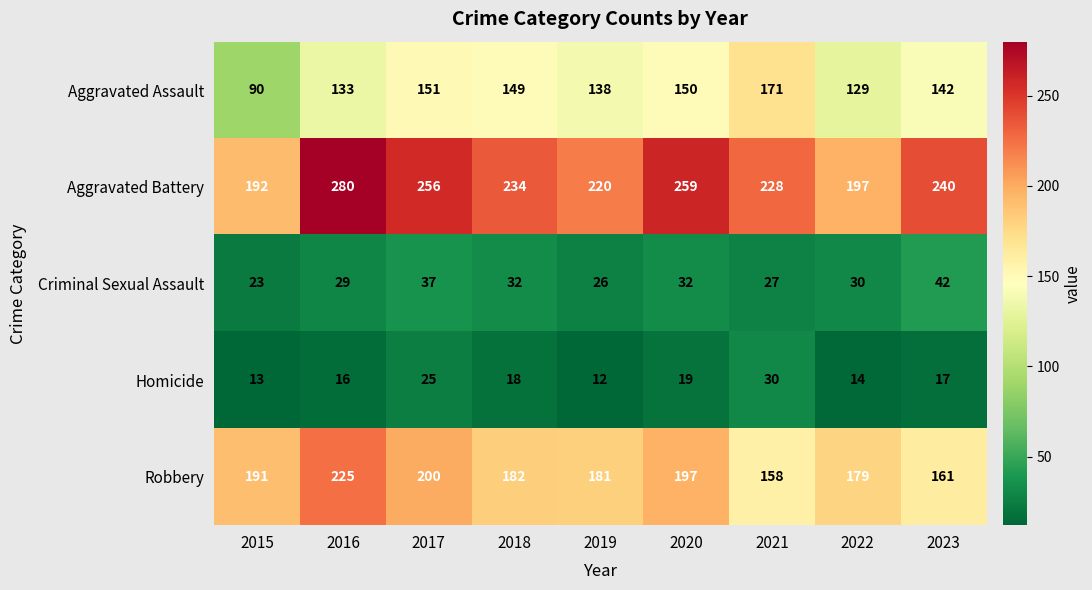

The value of Homicide at 2023 is 17. True or false?

True